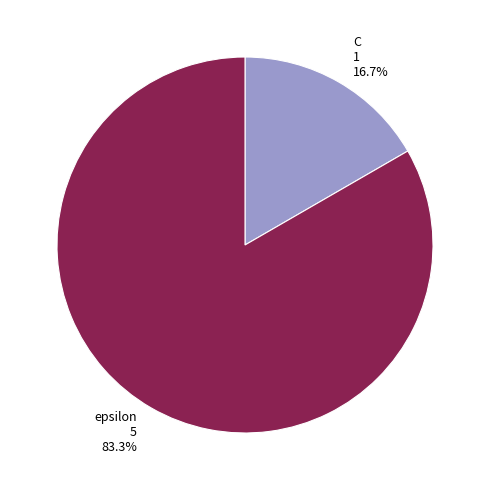

True or false: C accounts for 24% of the total.

False